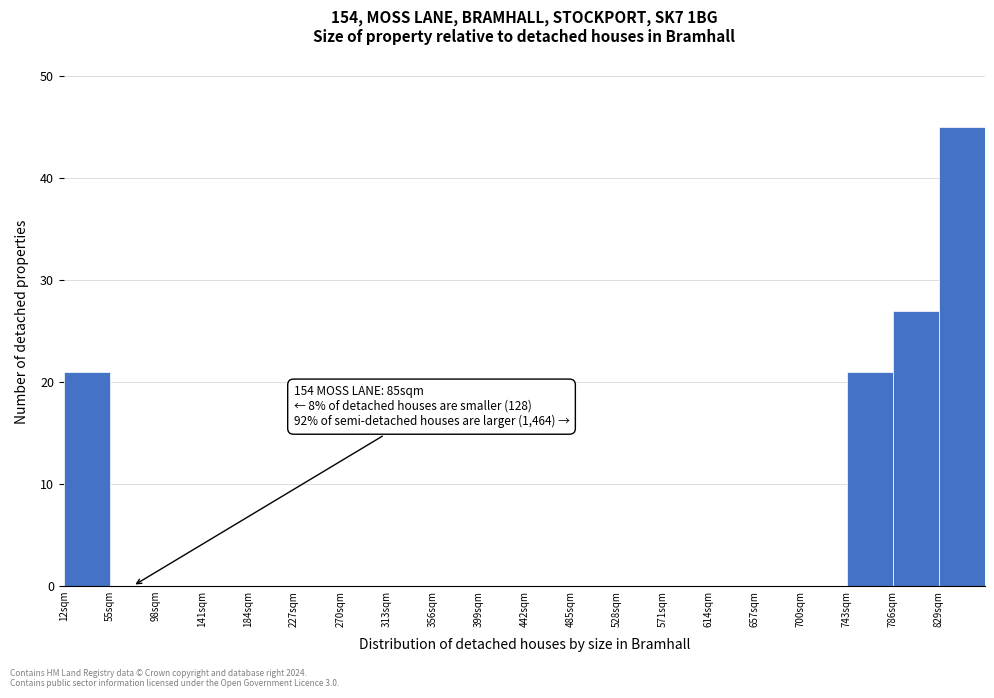

Which range on the x-axis has the tallest bar?

829 to 872